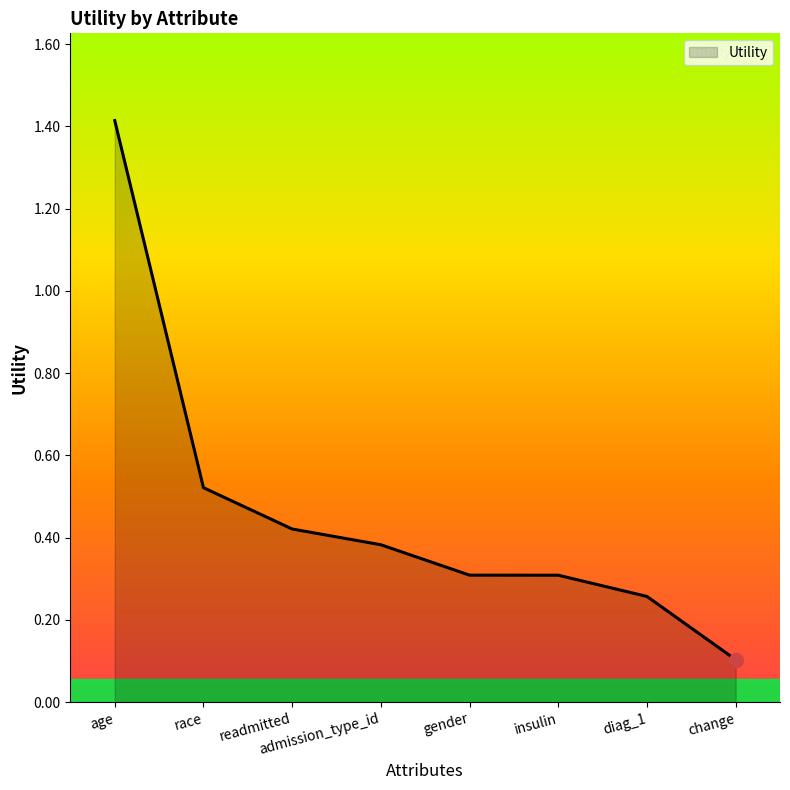

What is the sum of all values?

3.7